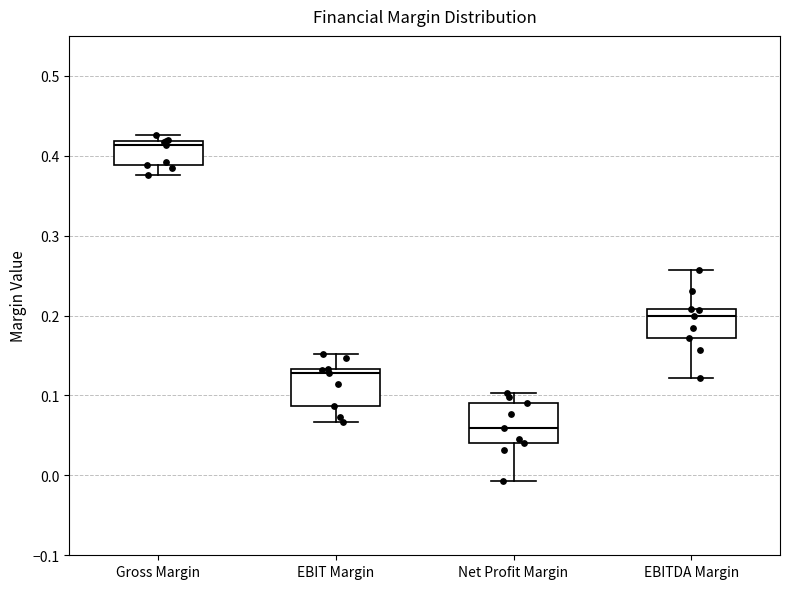

Reading left to right, transcribe this box plot: for each box, give where its median line is, the range the box spans, and where its two whiskers end, as read against the y-axis. The values are not printed on the chart, so give them approximately, as read against the axis.

Gross Margin: median 0.41, box 0.39 to 0.42, whiskers 0.38 to 0.43
EBIT Margin: median 0.13 (just below the box's upper edge), box 0.09 to 0.13, whiskers 0.07 to 0.15
Net Profit Margin: median 0.06, box 0.04 to 0.09, whiskers -0.01 to 0.10
EBITDA Margin: median 0.20, box 0.17 to 0.21, whiskers 0.12 to 0.26